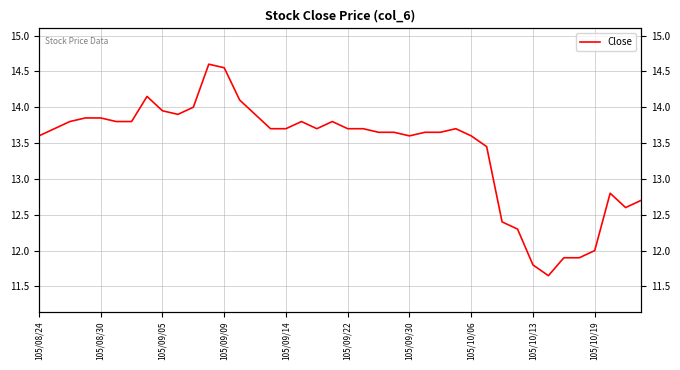

How many values exceed 13?

30